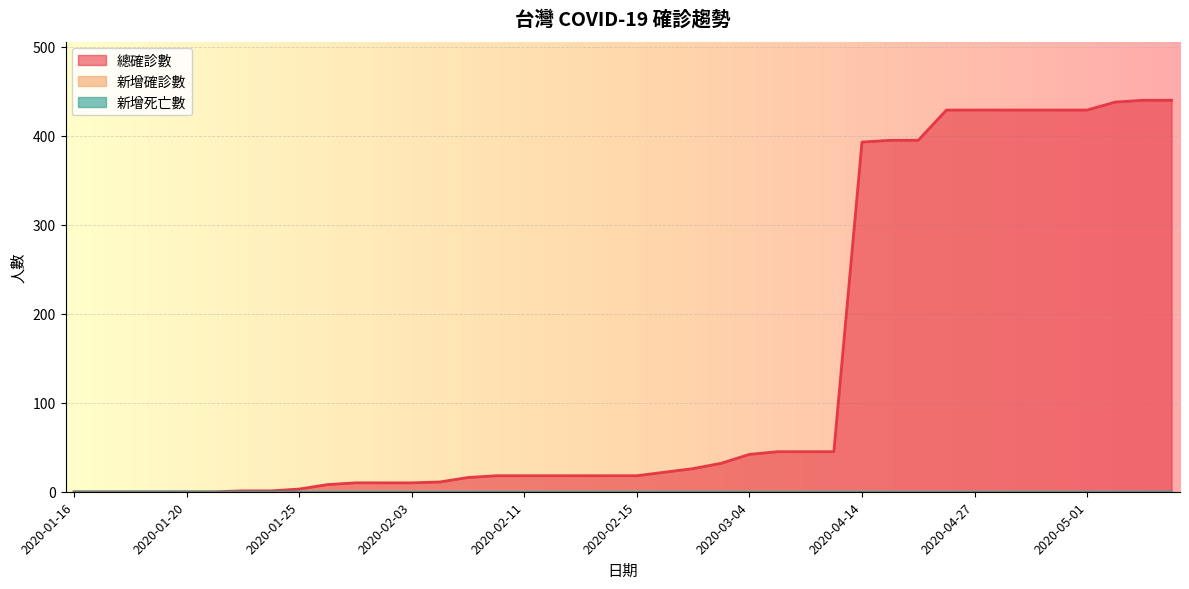

What position from the left is 2020-01-29?

10